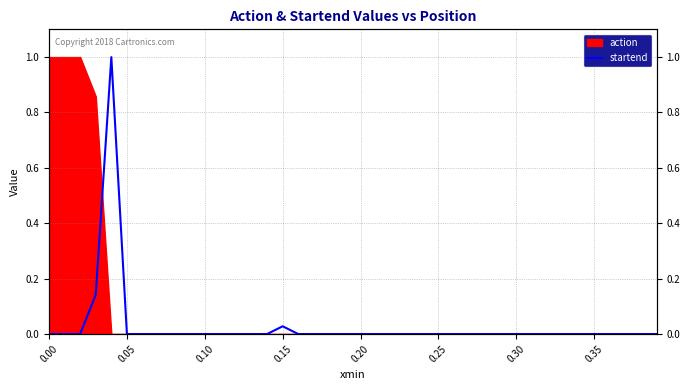

The chart shows a value of 0.0 at 11. True or false?

False